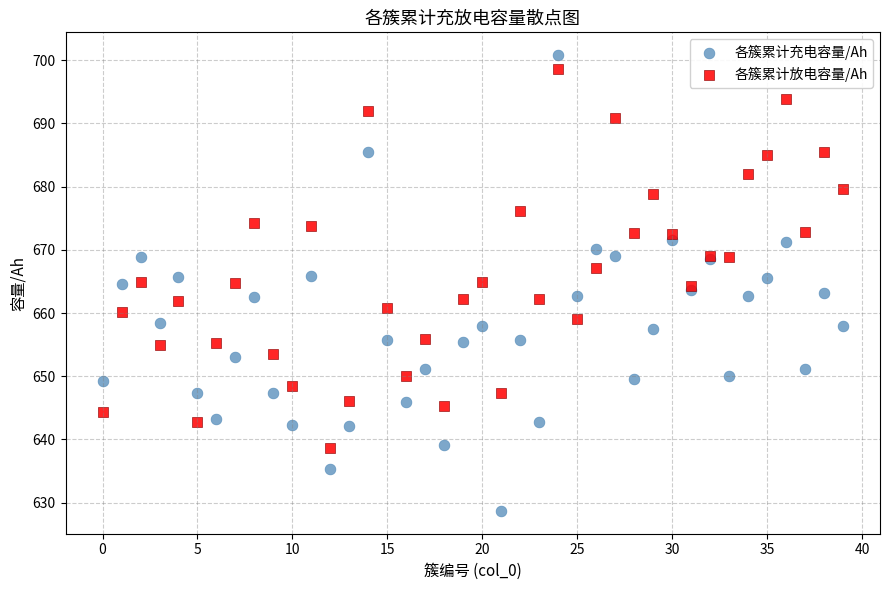

What are all the series names shown in the legend?

各簇累计充电容量/Ah, 各簇累计放电容量/Ah